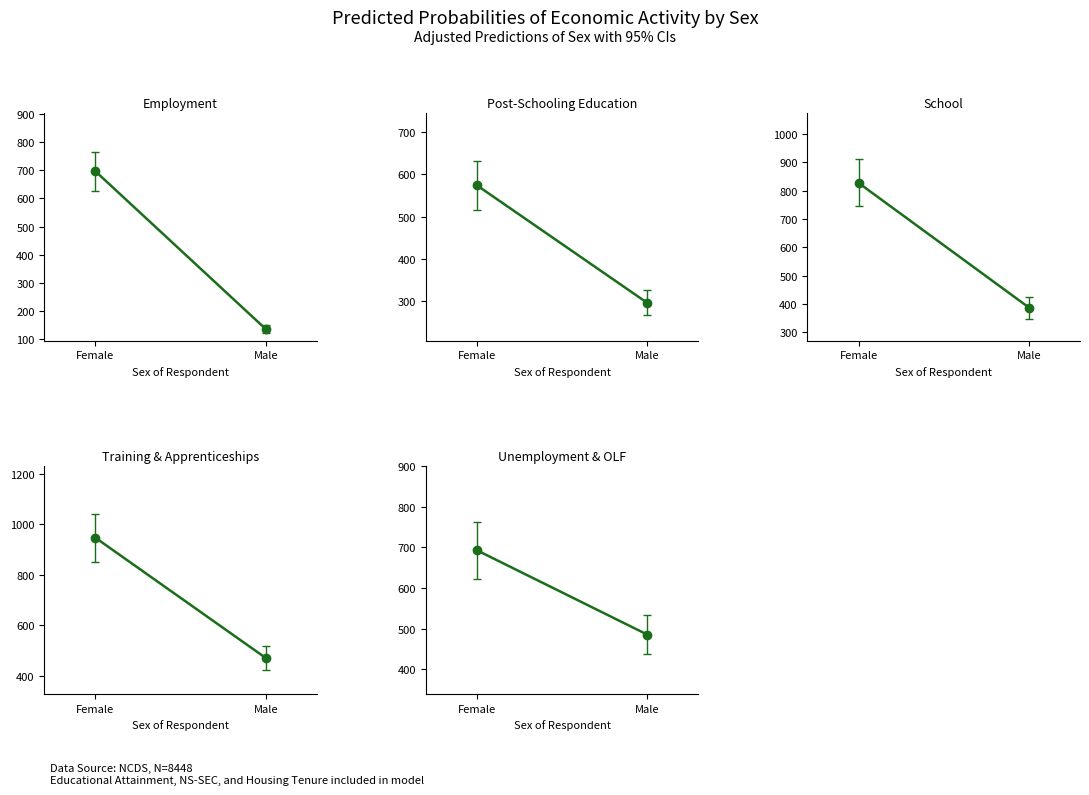

Reading left to right, transcribe all the data shown in this chart.

col_14: 696.5	134.9
col_9: 573.5	295.9
col_10: 827.8	388.1
col_11: 946.5	471.7
col_12: 692.7	485.4